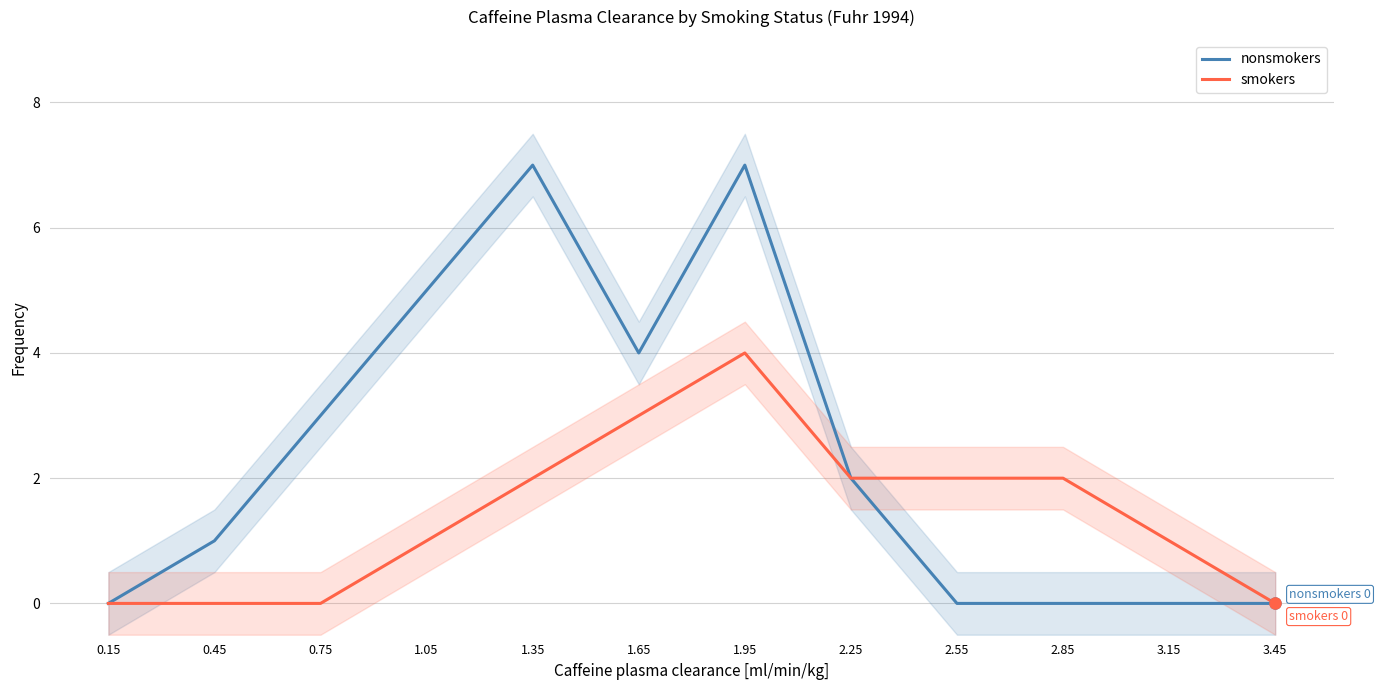

What are all the series names shown in the legend?

nonsmokers, smokers